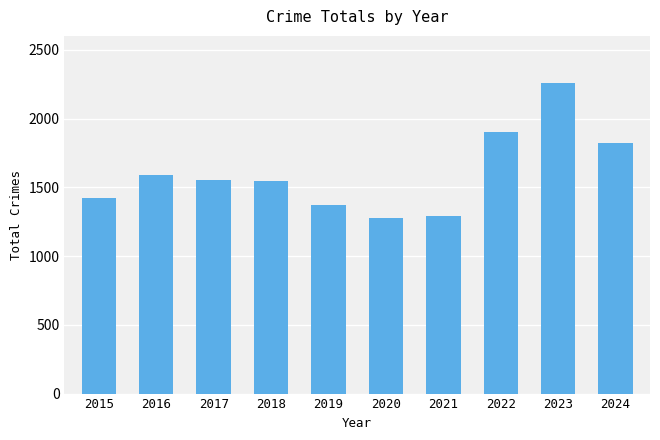

Is it true that the value at 2024 is 1825?

True